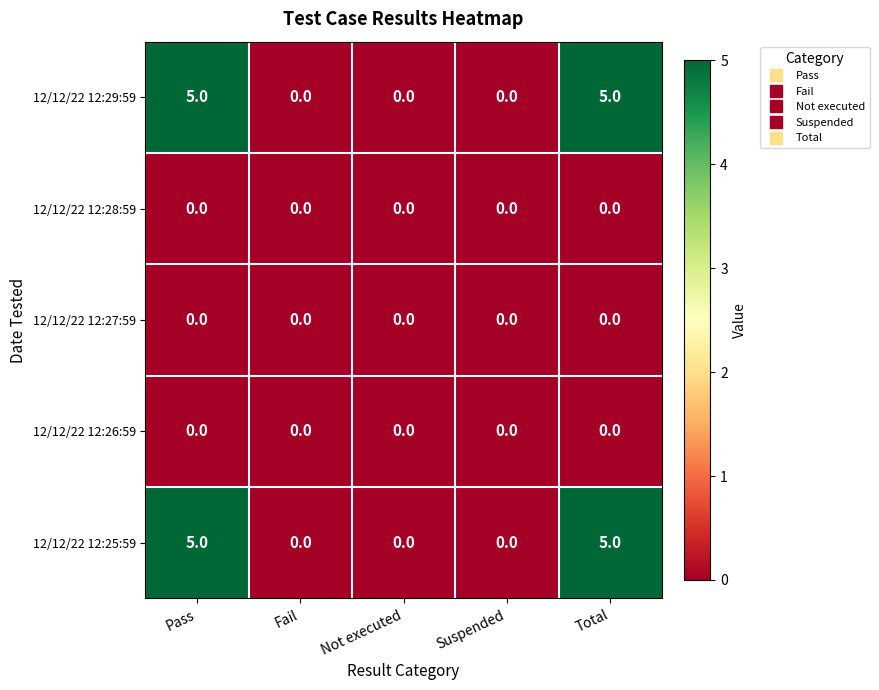

What is the total value across all series at Pass?

10